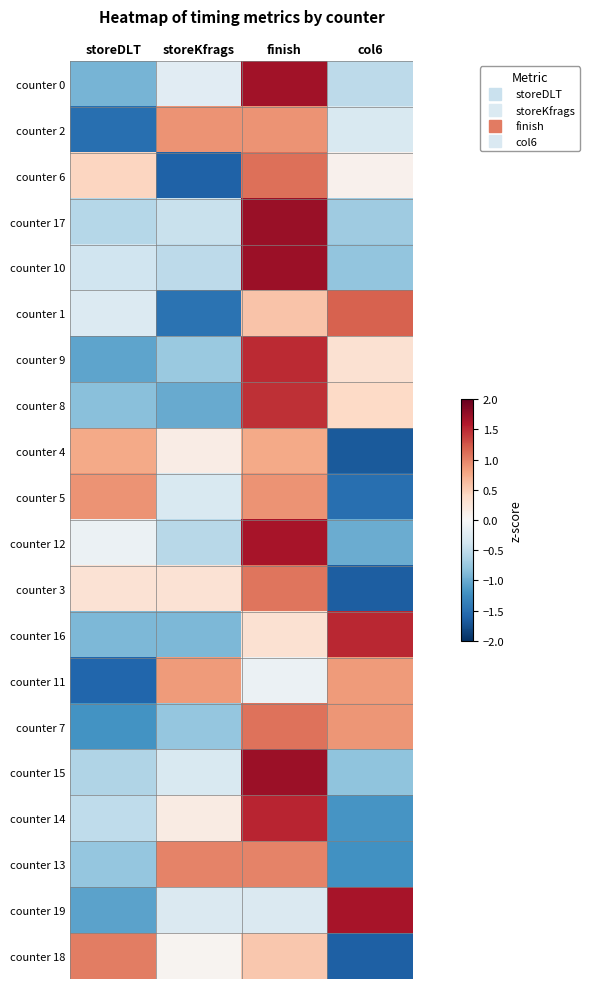

At which category does the chart reach its minimum across all series?

col6